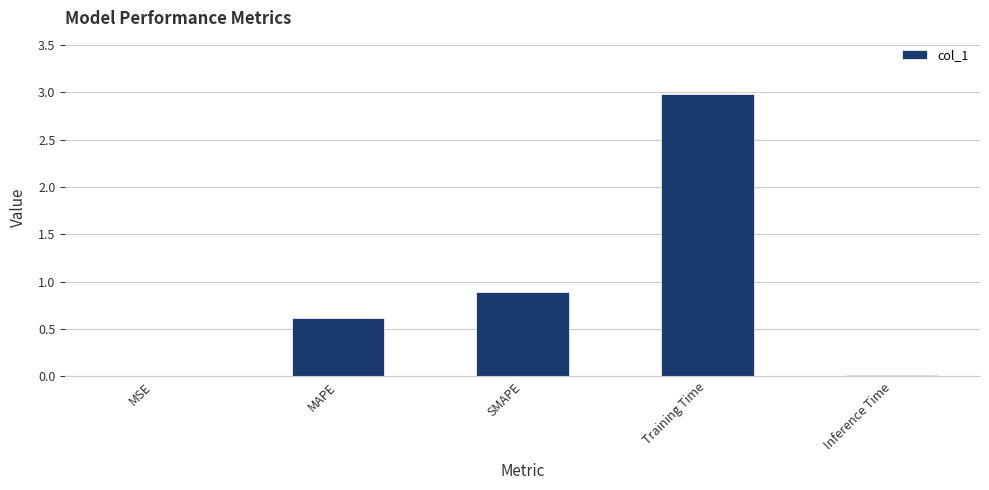

The value at MSE is 0.0. True or false?

True